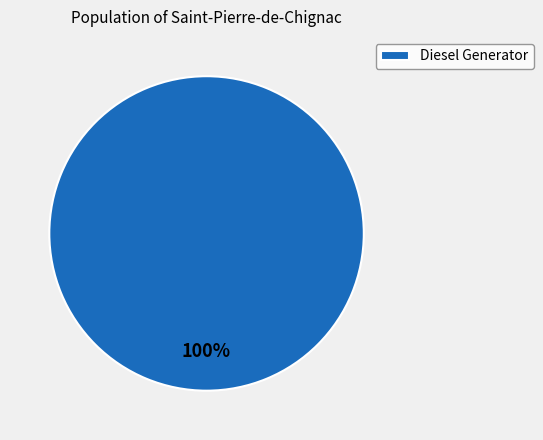

To the nearest percent, what percentage of the pie is Diesel Generator?

100%